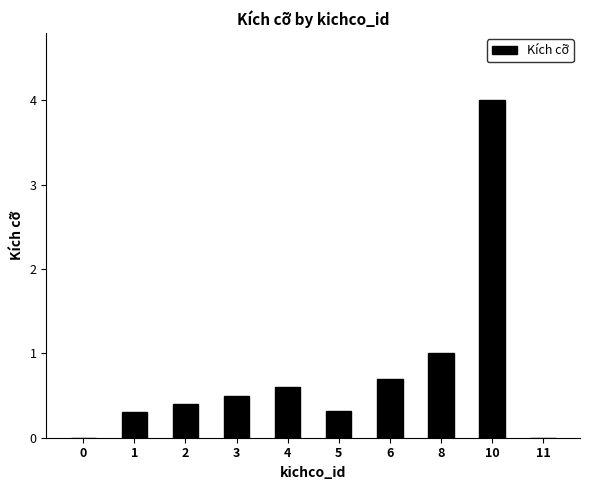

Count the number of categories in the chart.

10